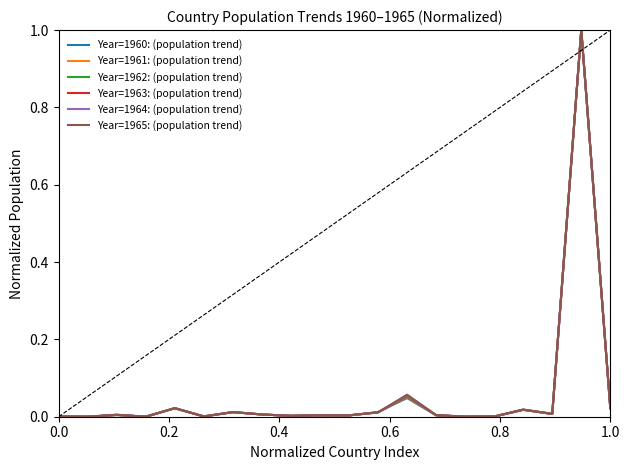

What is the maximum value for Year=1965: (population trend)?

1.0